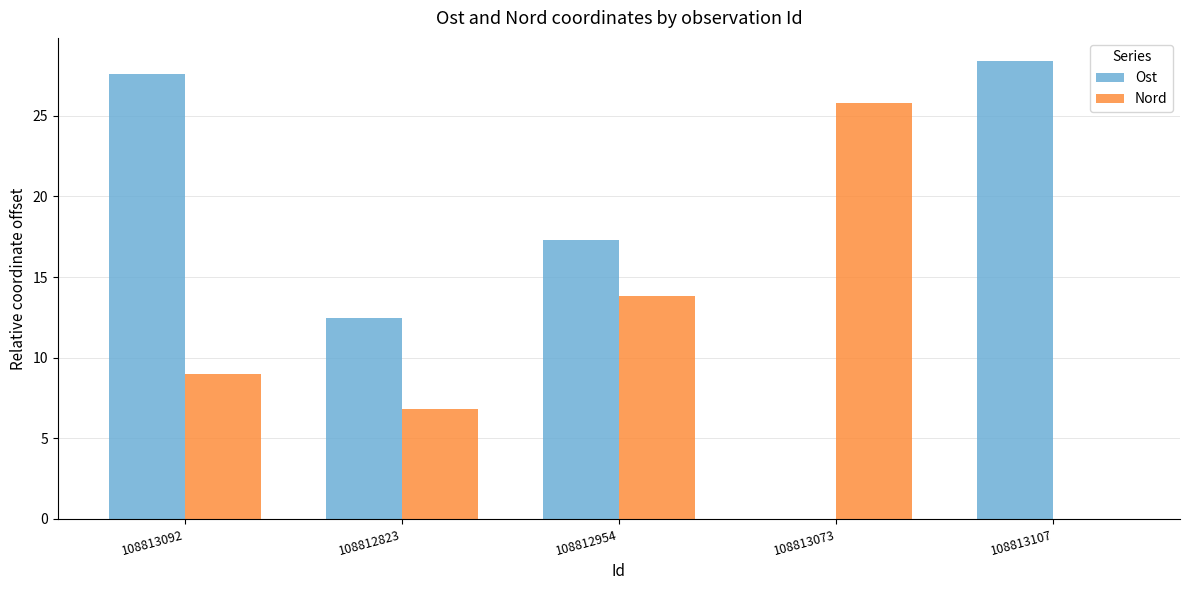

What is the total value across all series at 108812823?

19.3